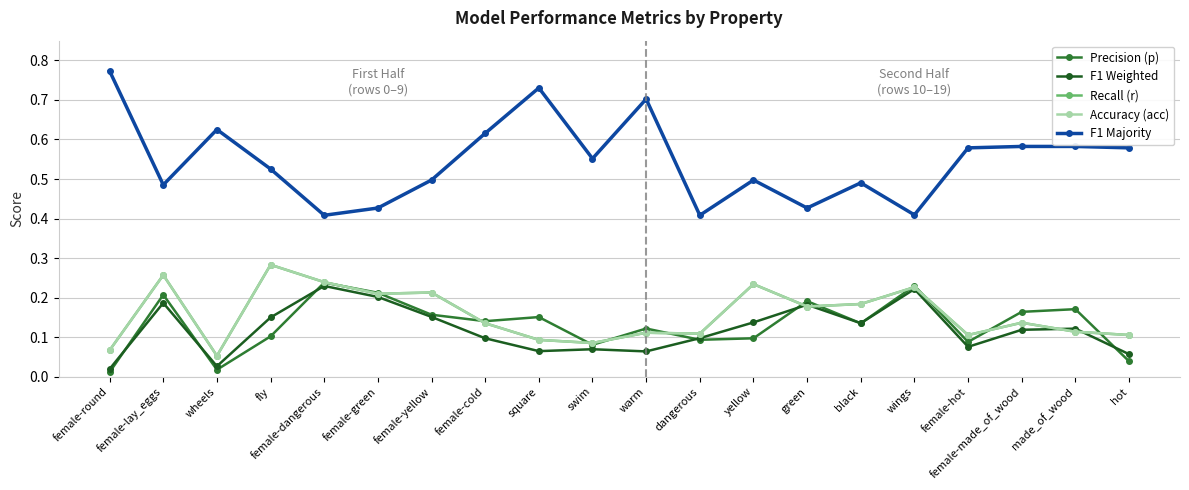

Count the number of data series in this chart.

5